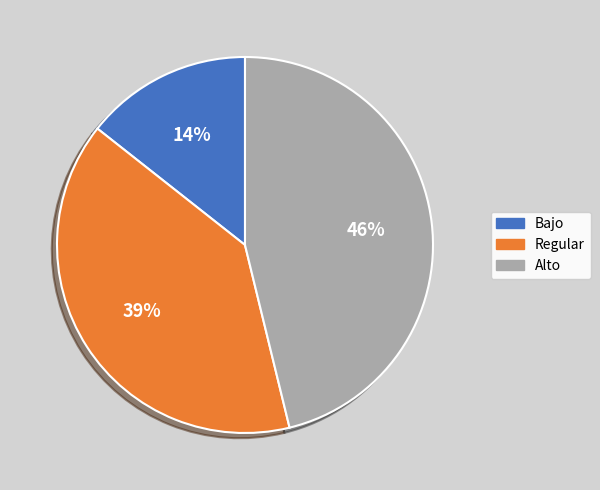

Is it true that Alto is 46% of the pie?

True